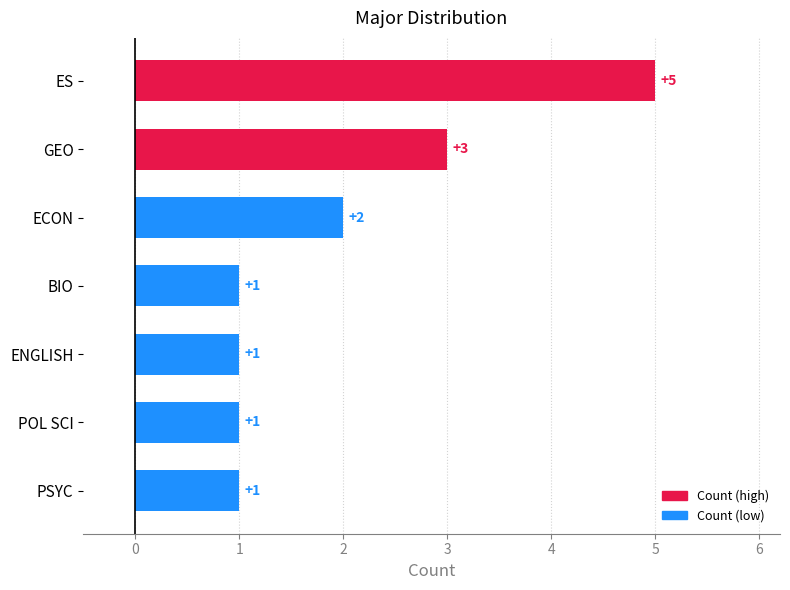

At which category does the chart reach its peak across all series?

ES